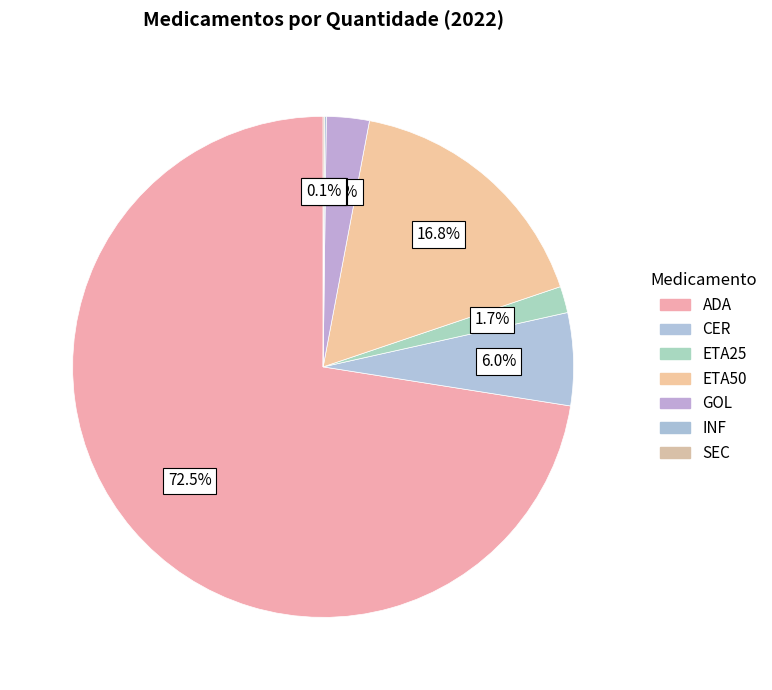

What percentage is NOT represented by ADA?

27.5%